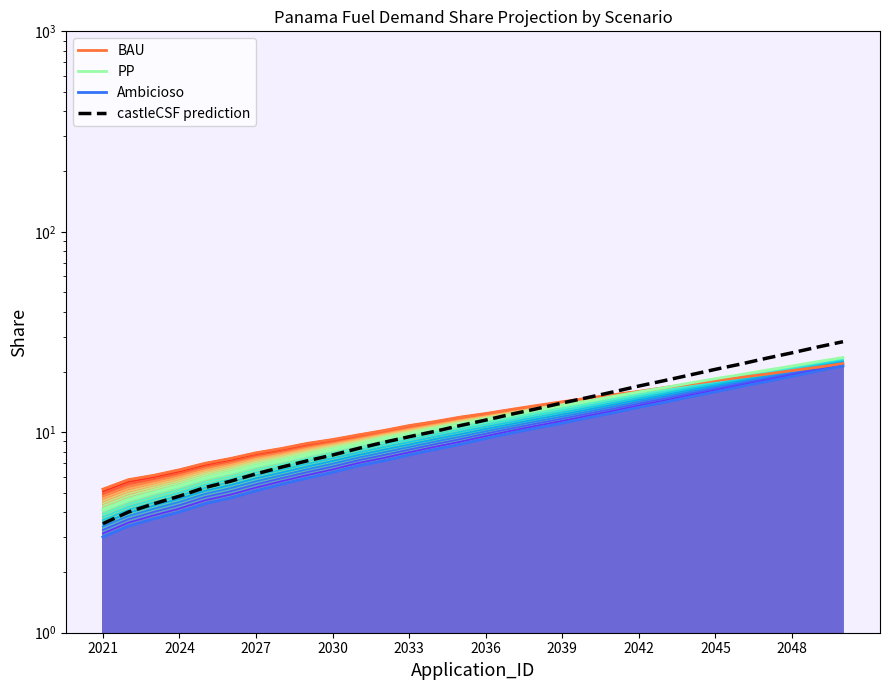

What is the spread (max minus min) of values at 2039?

3.1